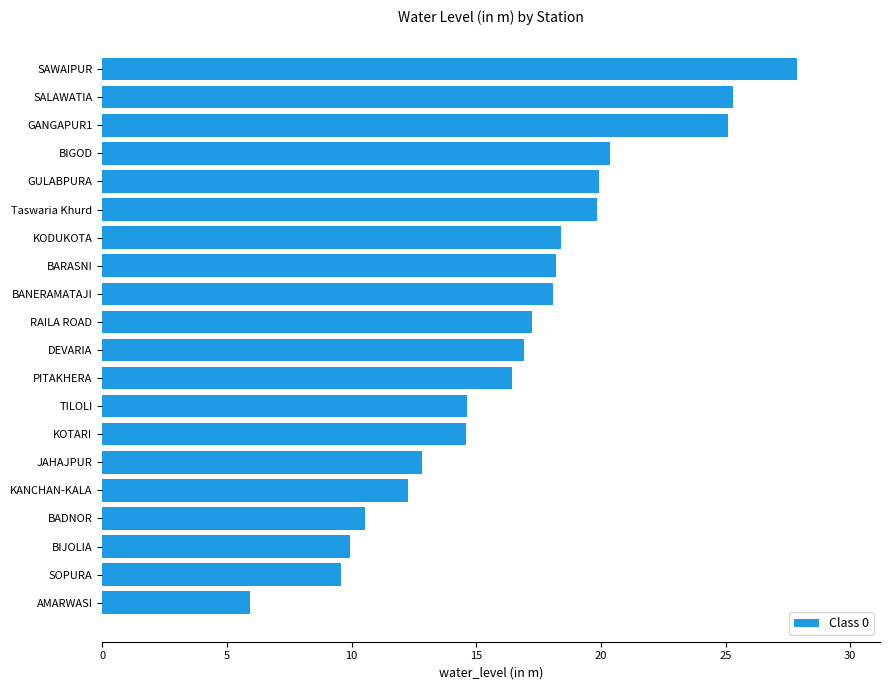

What is the label of the 4th bar from the top?

BIGOD